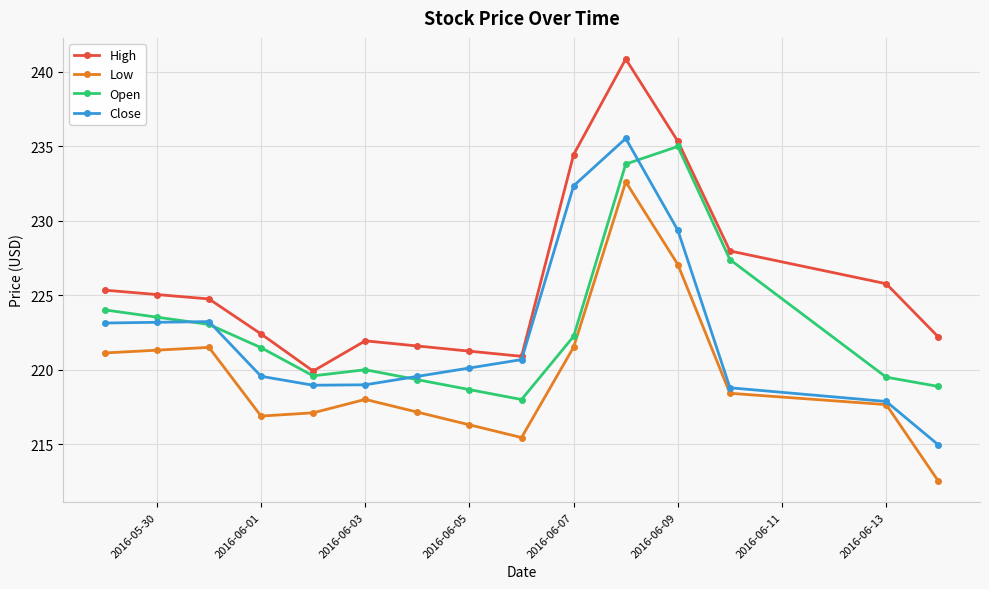

Which series has the largest total across all categories?

High